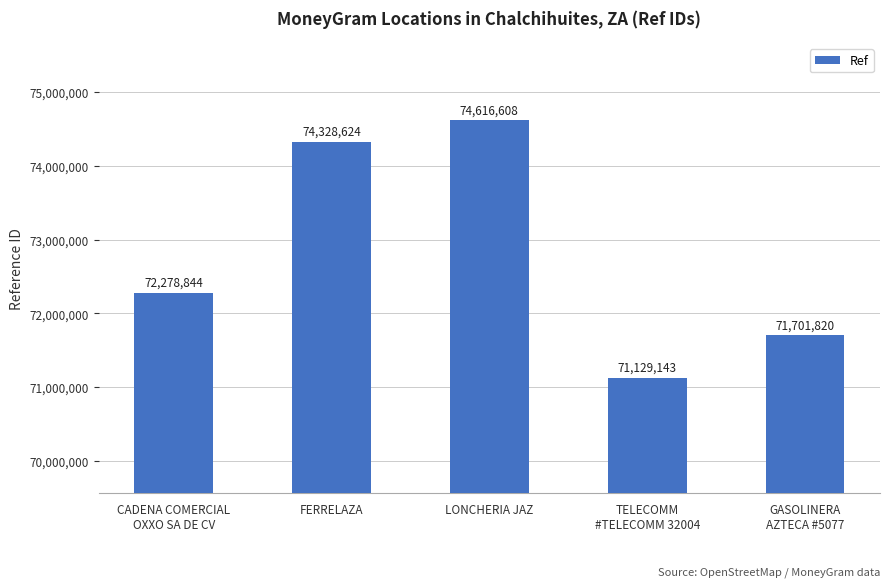

Reading right to left, what are all the values shown in this chart?

GASOLINERA
AZTECA #5077=71701820	TELECOMM
#TELECOMM 32004=71129143	LONCHERIA JAZ=74616608	FERRELAZA=74328624	CADENA COMERCIAL
OXXO SA DE CV=72278844